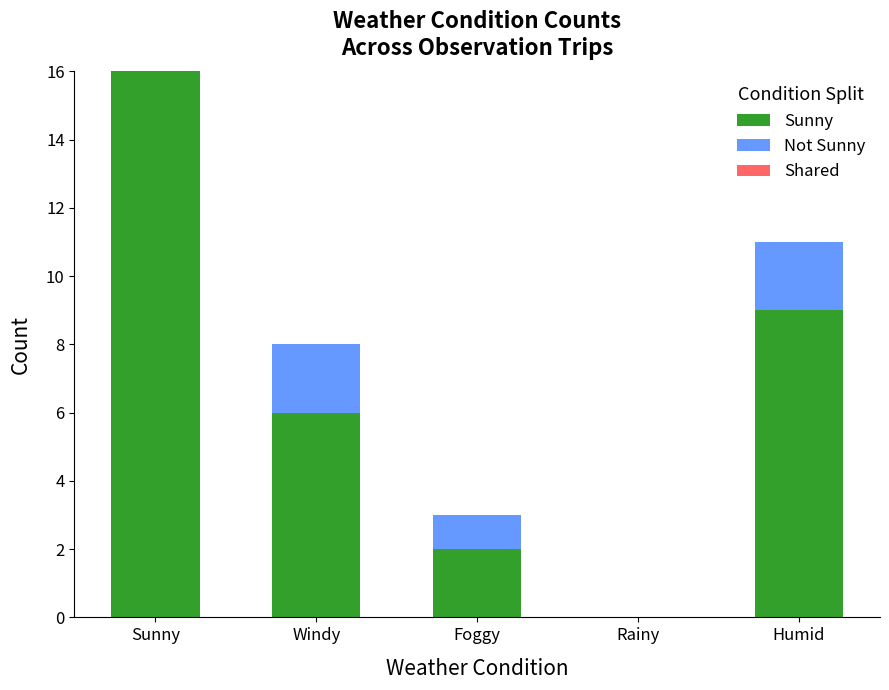

Which category has the highest value in the Sunny series?

Sunny